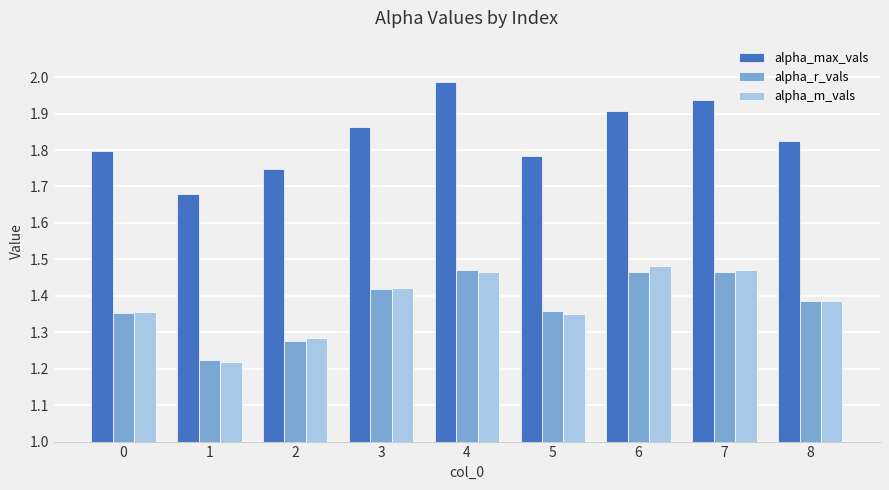

What is the total value across all series at 1?

4.1